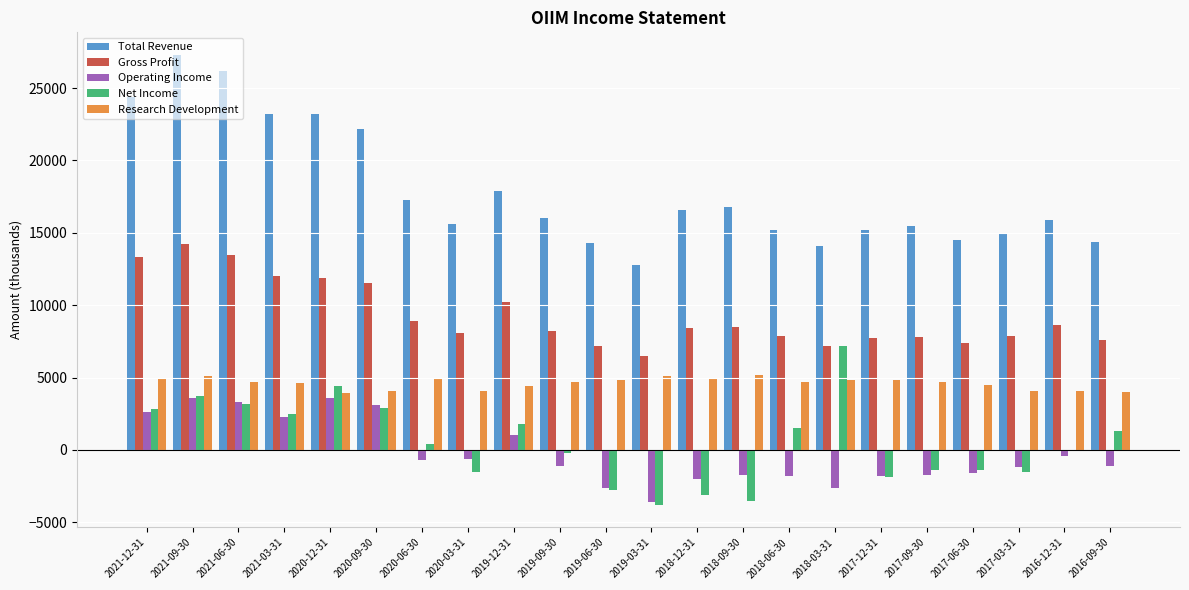

Which label corresponds to the largest value in the chart?

2021-09-30